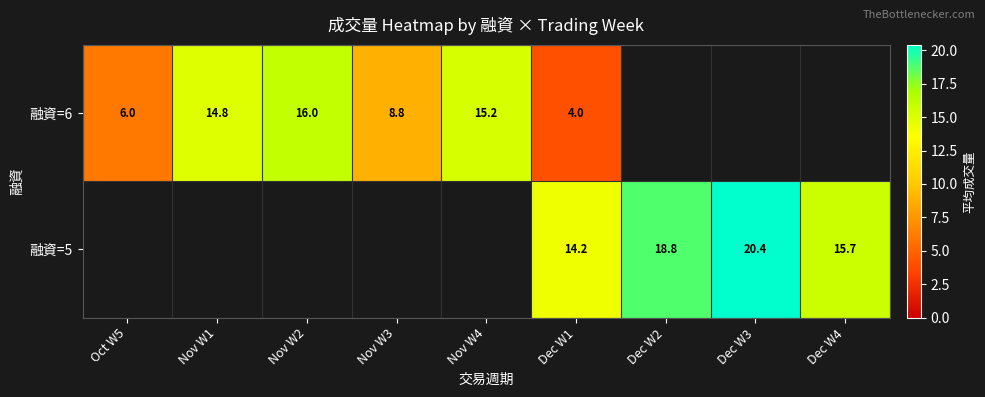

At which category is the sum across all series the highest?

Dec W1